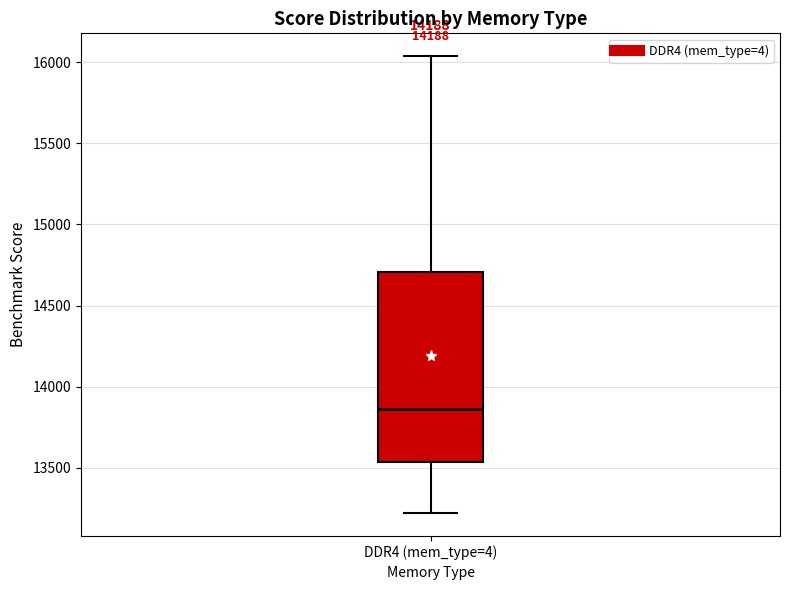

Transcribe this box plot: give where the median line is, the range the box spans, and where the two whiskers end, as read against the y-axis. The values are not printed on the chart, so give them approximately, as read against the axis.

median 13850, box 13550 to 14700, whiskers 13200 to 16050